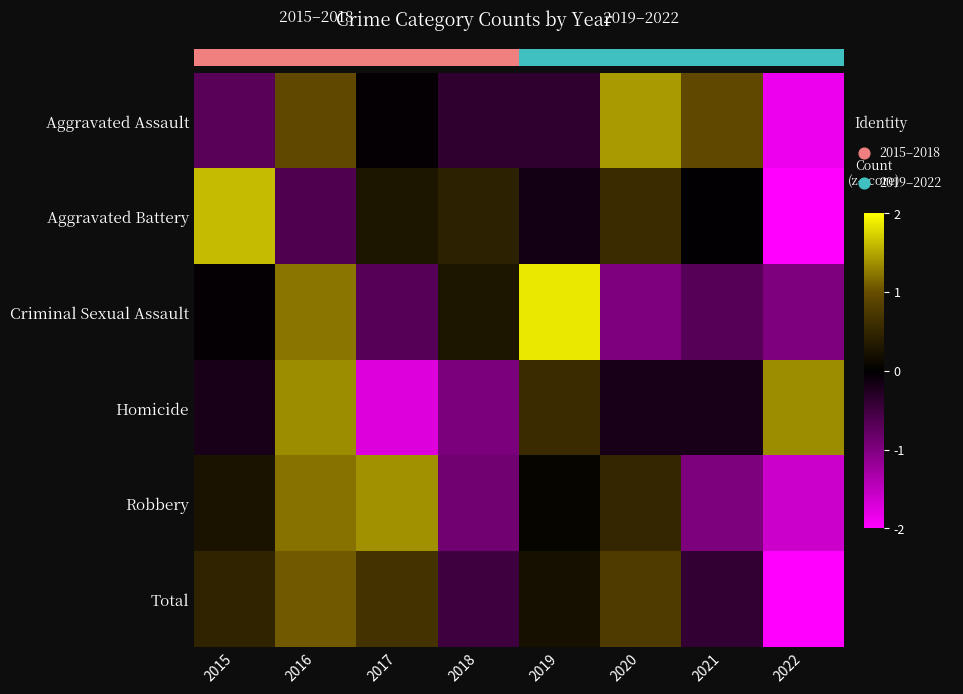

How many values in the Criminal Sexual Assault series exceed 0?

3